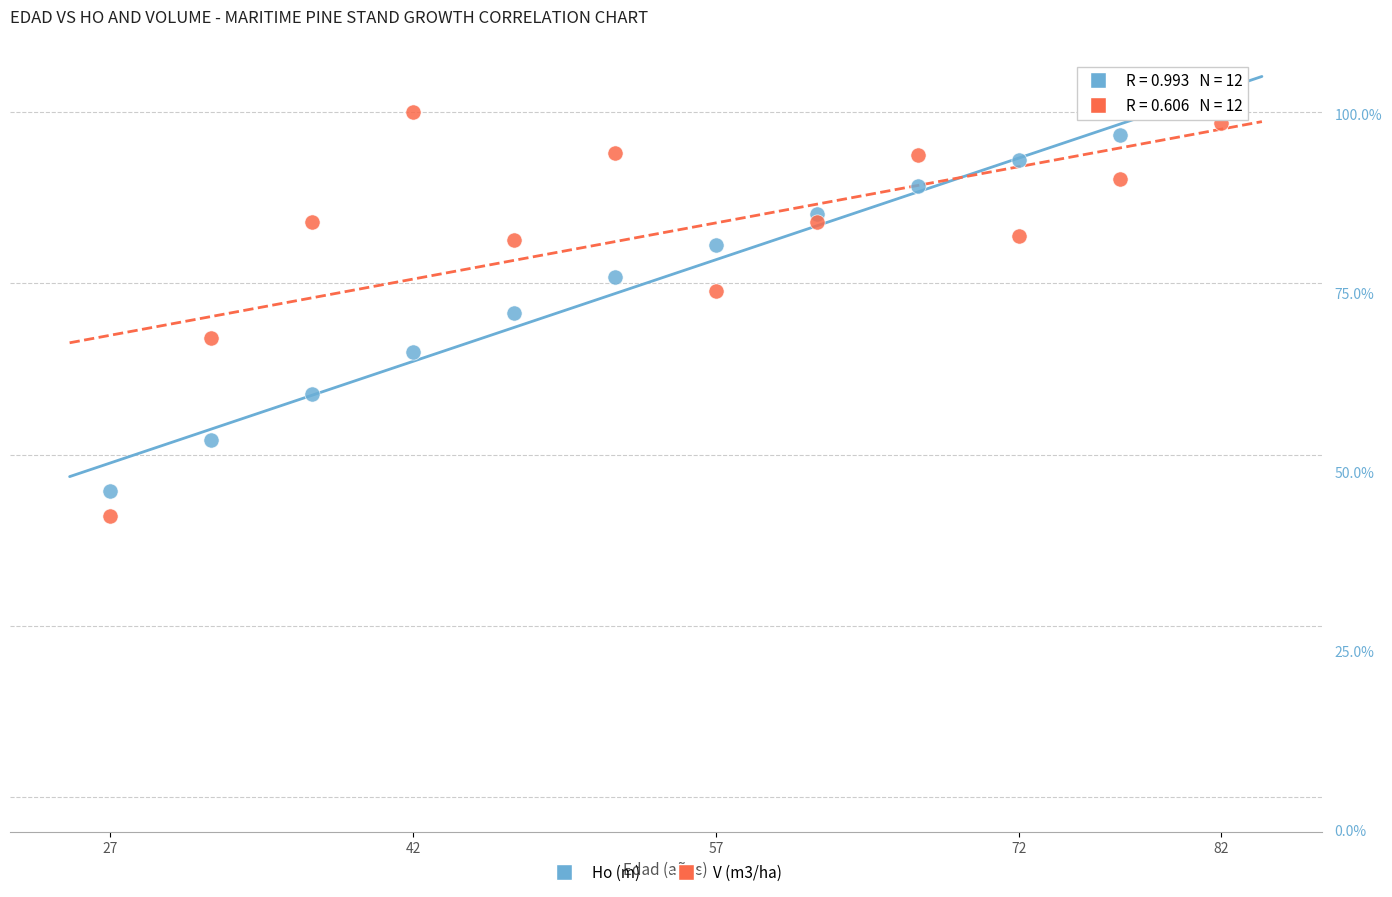

What are all the series names shown in the legend?

Ho (m), V (m3/ha)